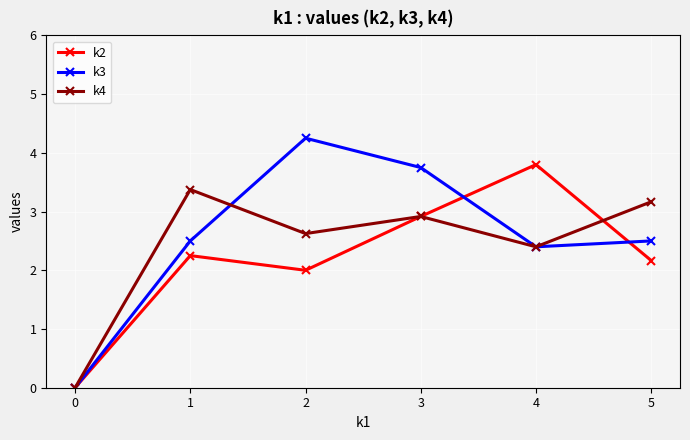

True or false: k3 has more than 0 interior local peaks.

True